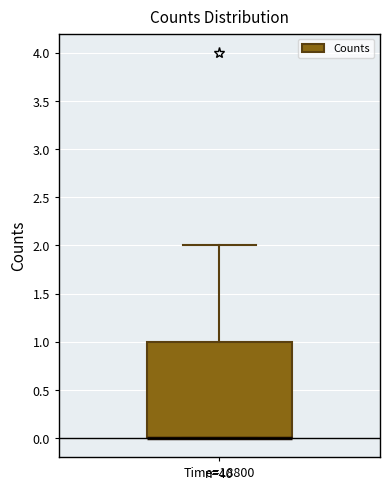

Transcribe this box plot: give where the median line is, the range the box spans, and where the two whiskers end, as read against the y-axis. The values are not printed on the chart, so give them approximately, as read against the axis.

median 0 (drawn on the box's lower edge), box 0 to 1, whiskers 0 to 2